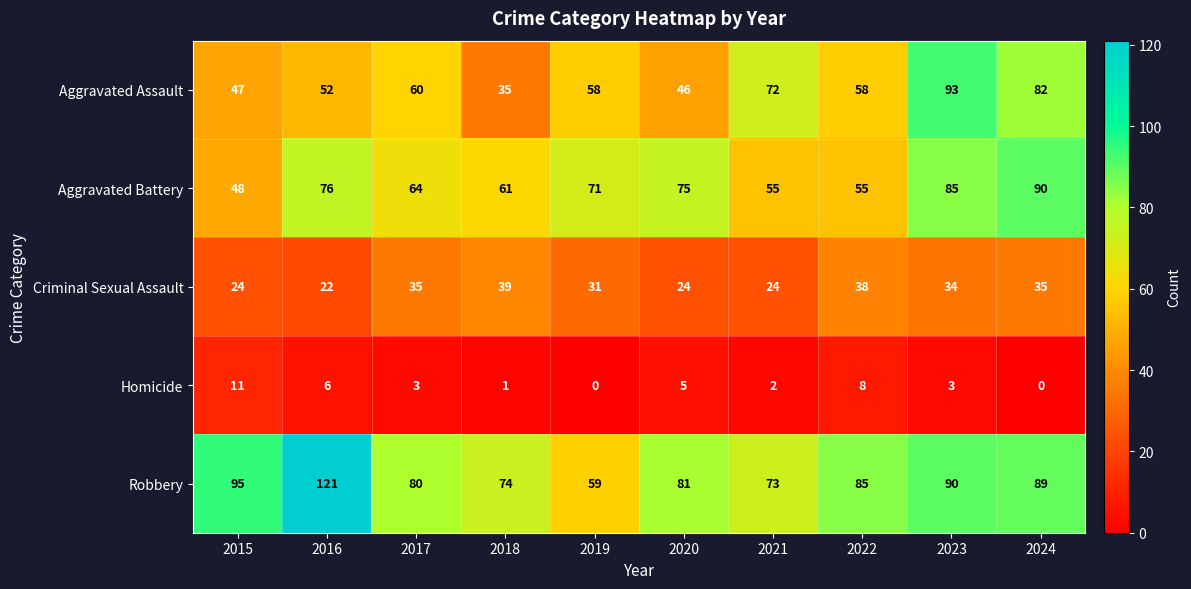

Is it true that Robbery equals 59 at 2019?

True